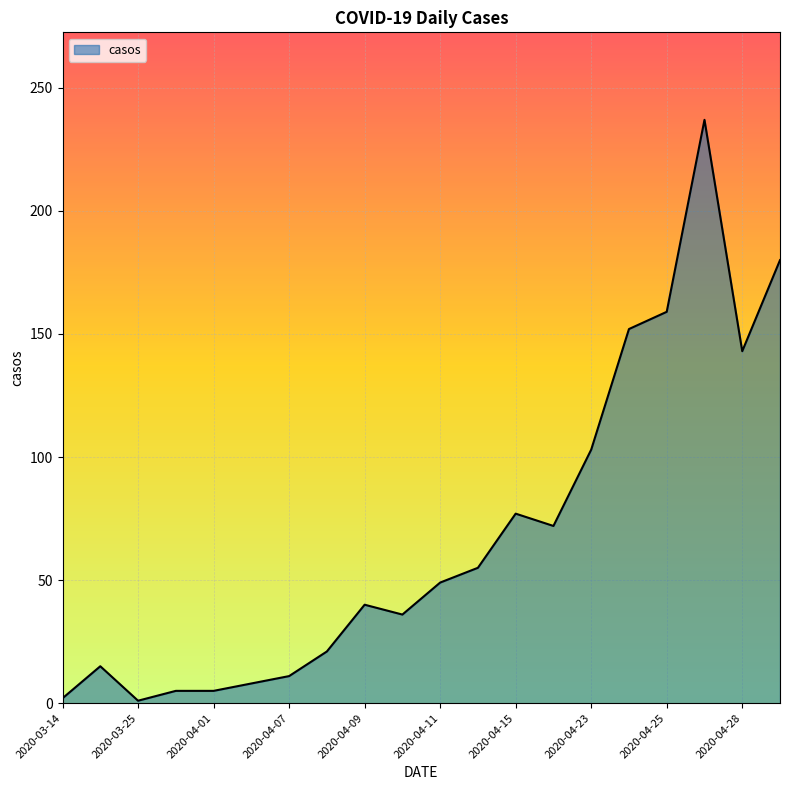

Does the chart have visible grid lines?

Yes